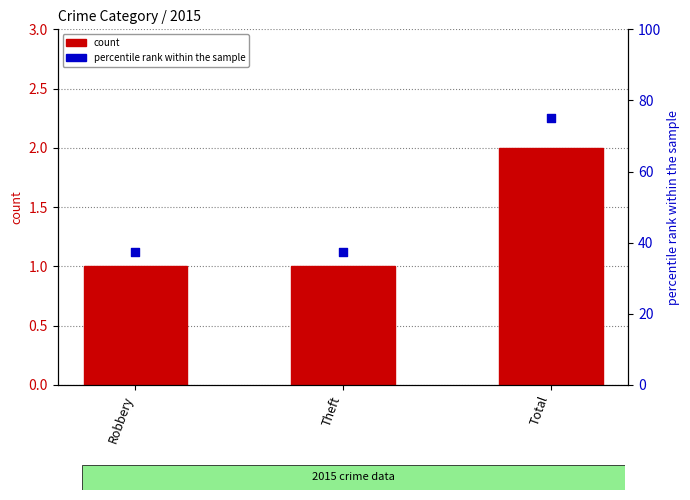

Which has a higher value, Total or Theft?

Total